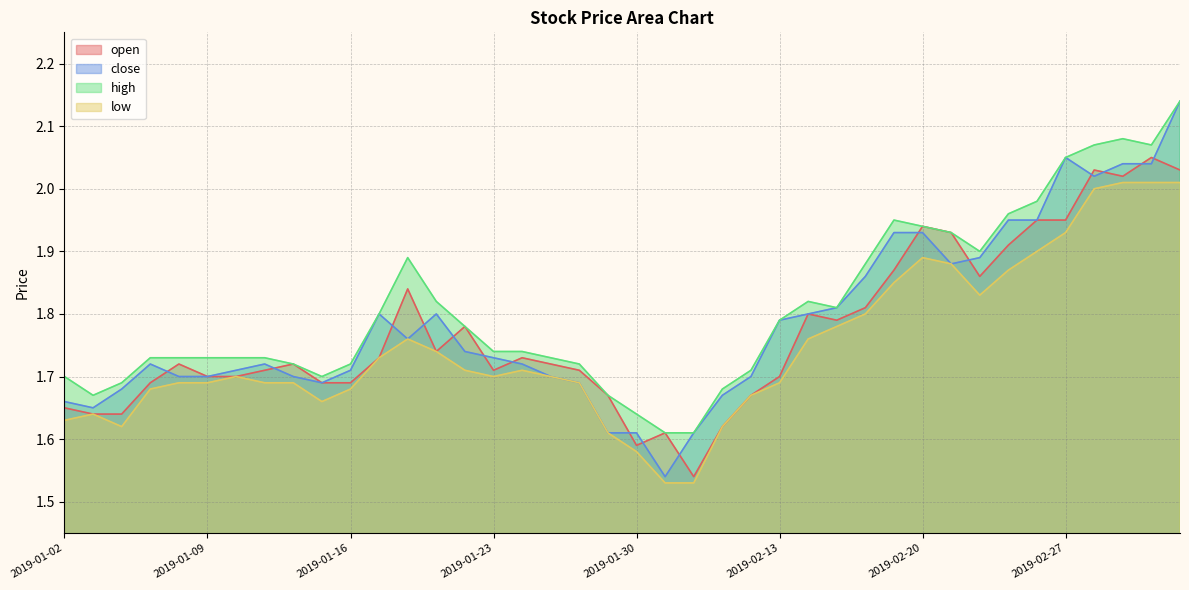

What is the difference between the maximum and minimum values in the high series?

0.5